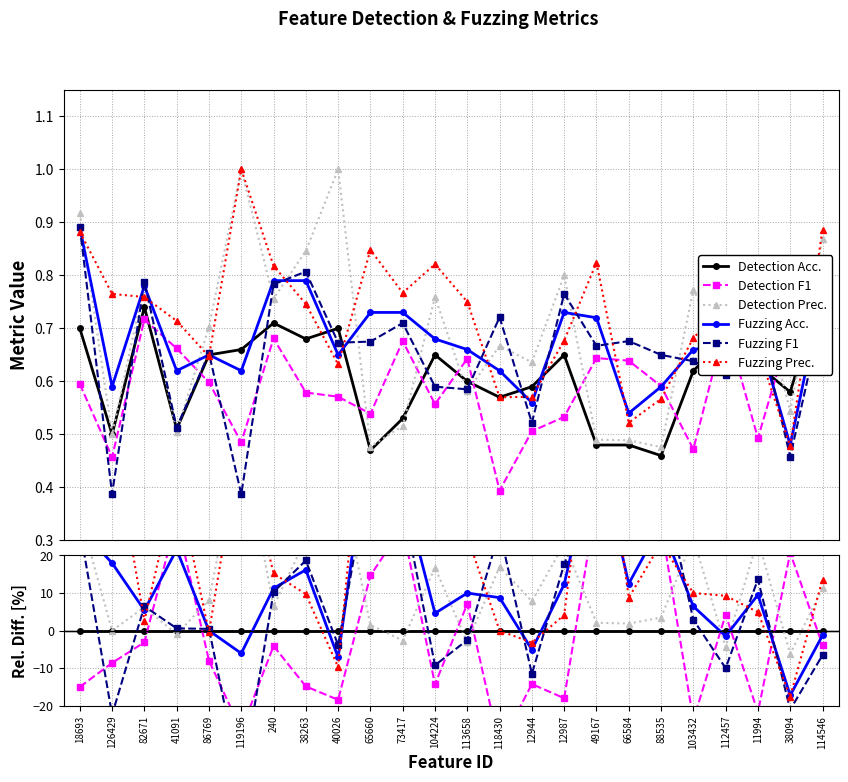

Which has a higher value, 82671 or 126429?

82671